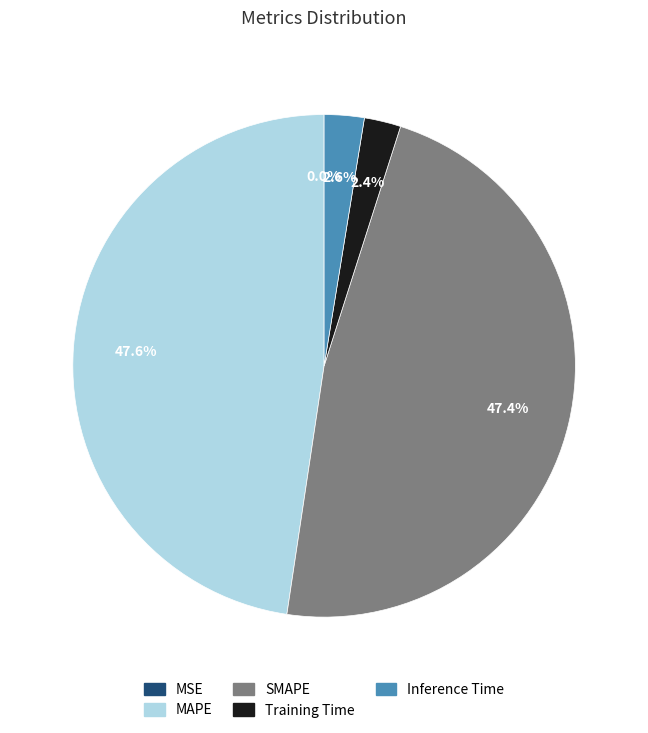

Does any single category account for the majority?

No